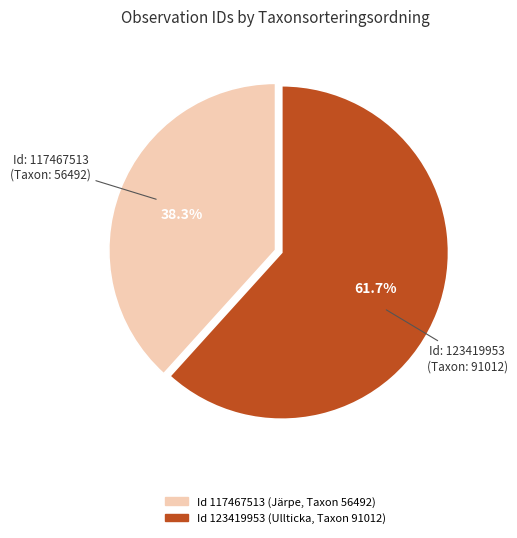

How many slices are in this pie chart?

2